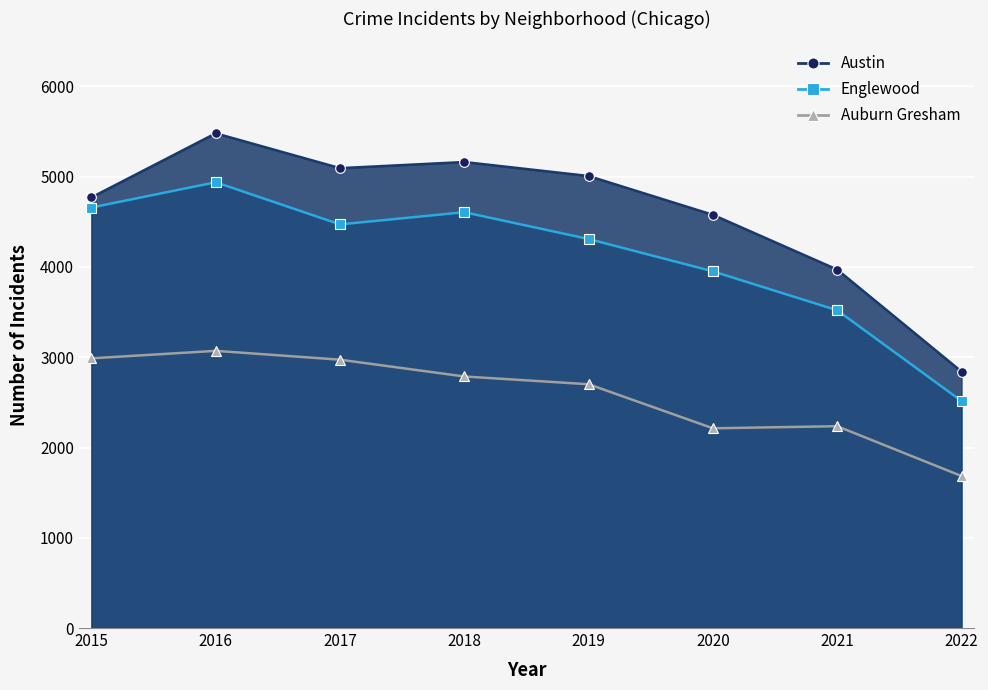

Reading left to right, transcribe all the data shown in this chart.

Austin: 2015=4771	2016=5481	2017=5095	2018=5163	2019=5008	2020=4578	2021=3971	2022=2841
Englewood: 2015=4659	2016=4939	2017=4472	2018=4607	2019=4310	2020=3952	2021=3520	2022=2515
Auburn Gresham: 2015=2988	2016=3071	2017=2973	2018=2787	2019=2701	2020=2213	2021=2236	2022=1684